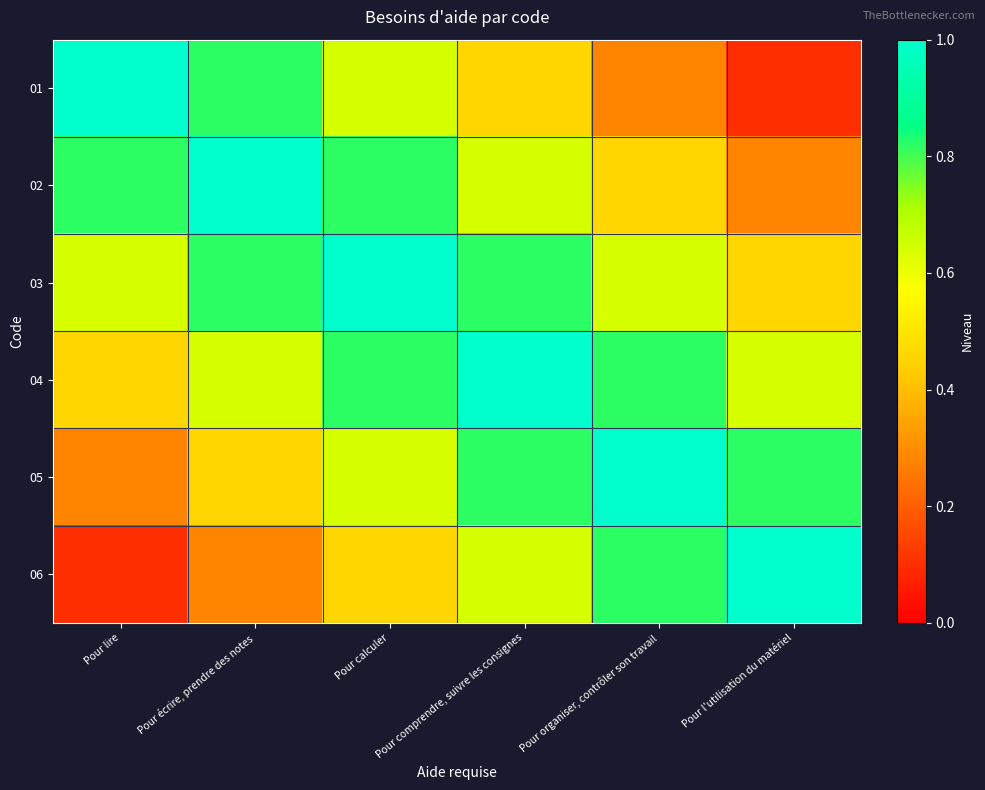

What is the spread (max minus min) of values at Pour lire?

0.9